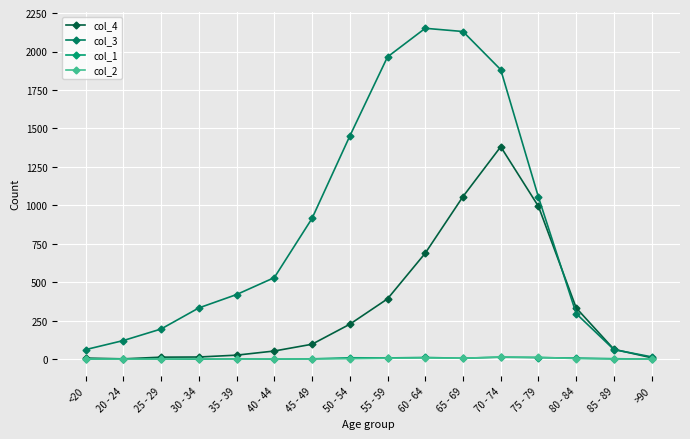

What is the difference between the second highest and minimum values in the col_3 series?

2115